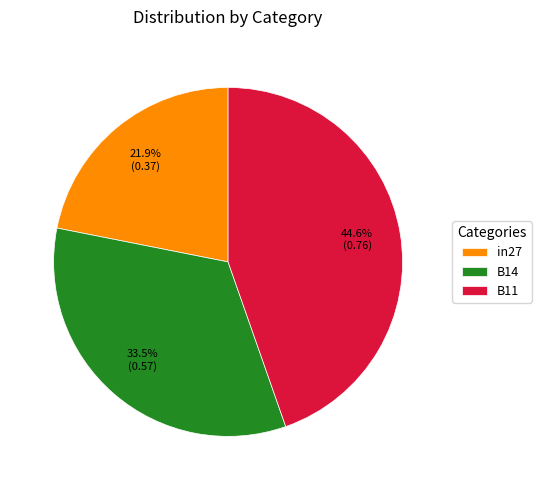

What percentage is the B11 slice, to the nearest percent?

45%